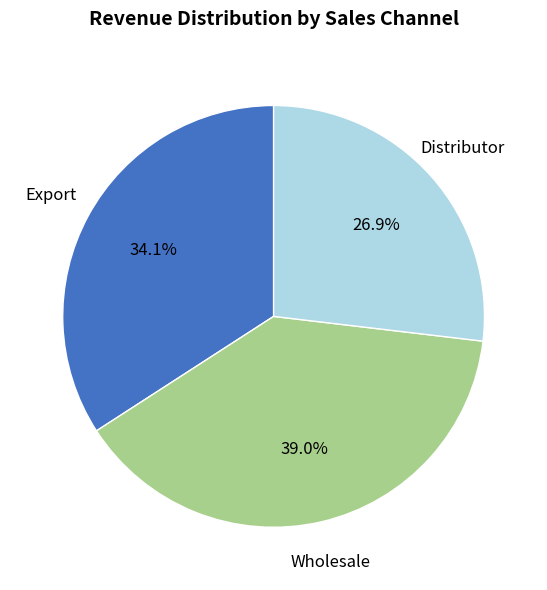

Is there a majority slice in this chart?

No